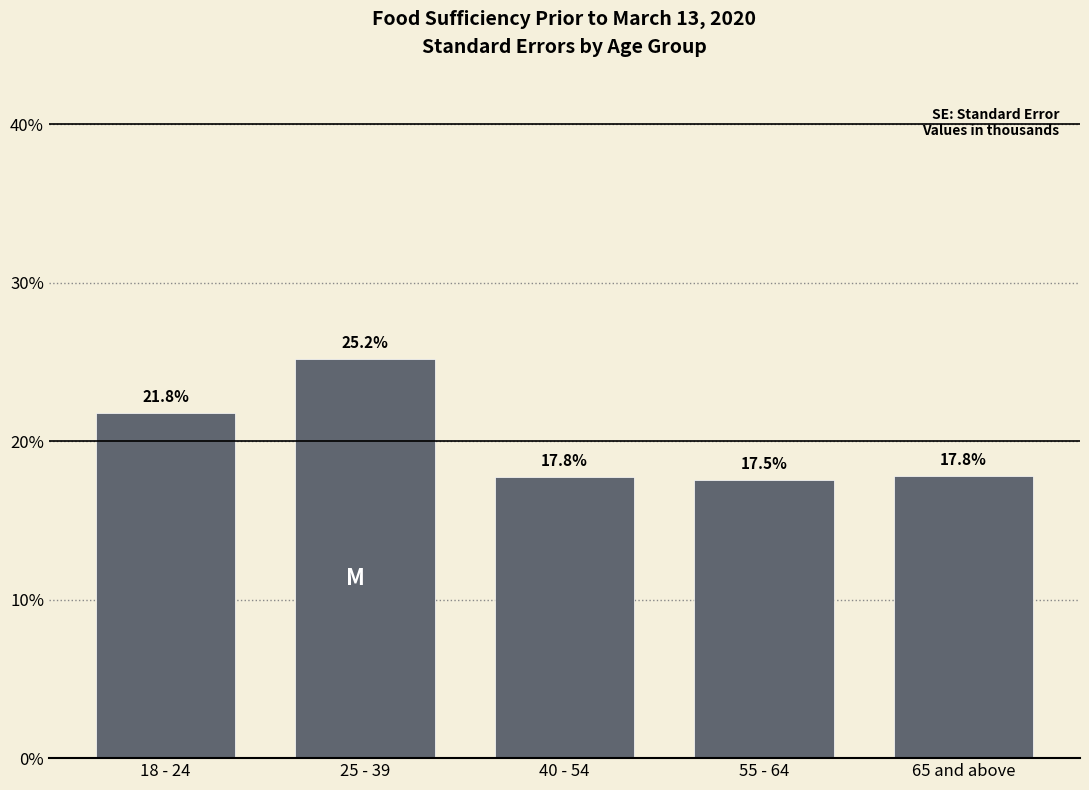

Reading left to right, what are all the values shown in this chart?

21.8	25.2	17.8	17.5	17.8